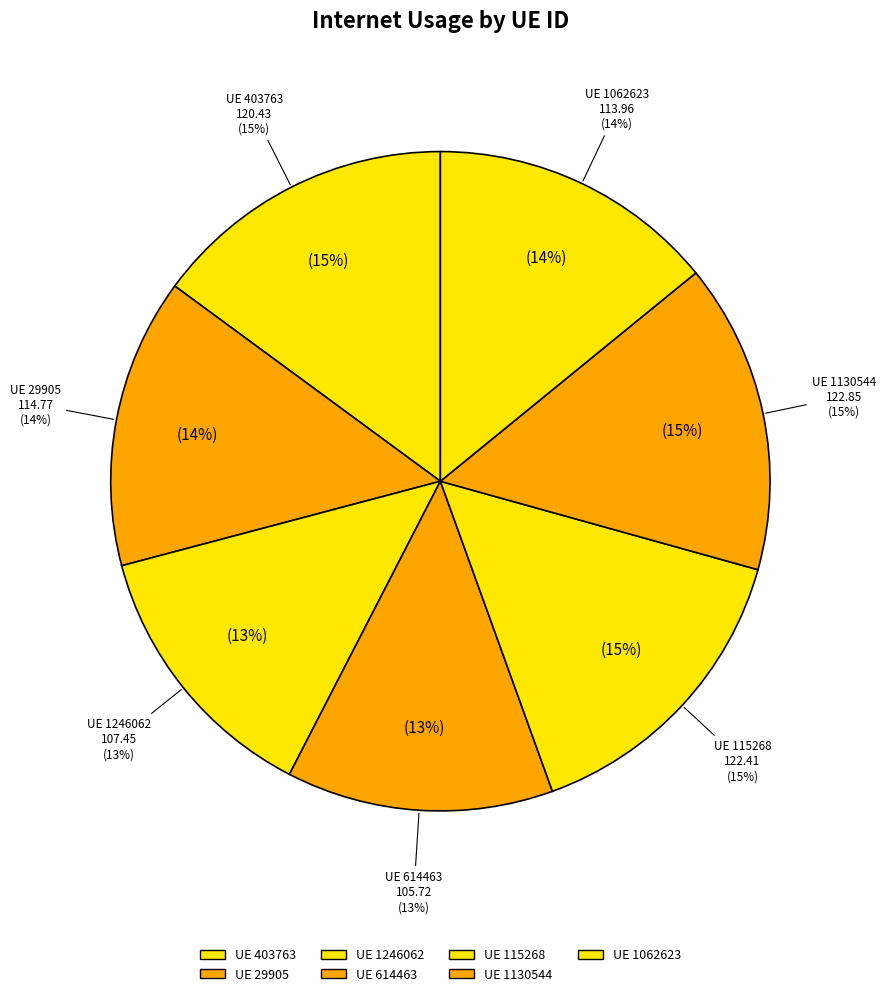

What is the ratio of the value at 403763 to the value at 29905?

1.0